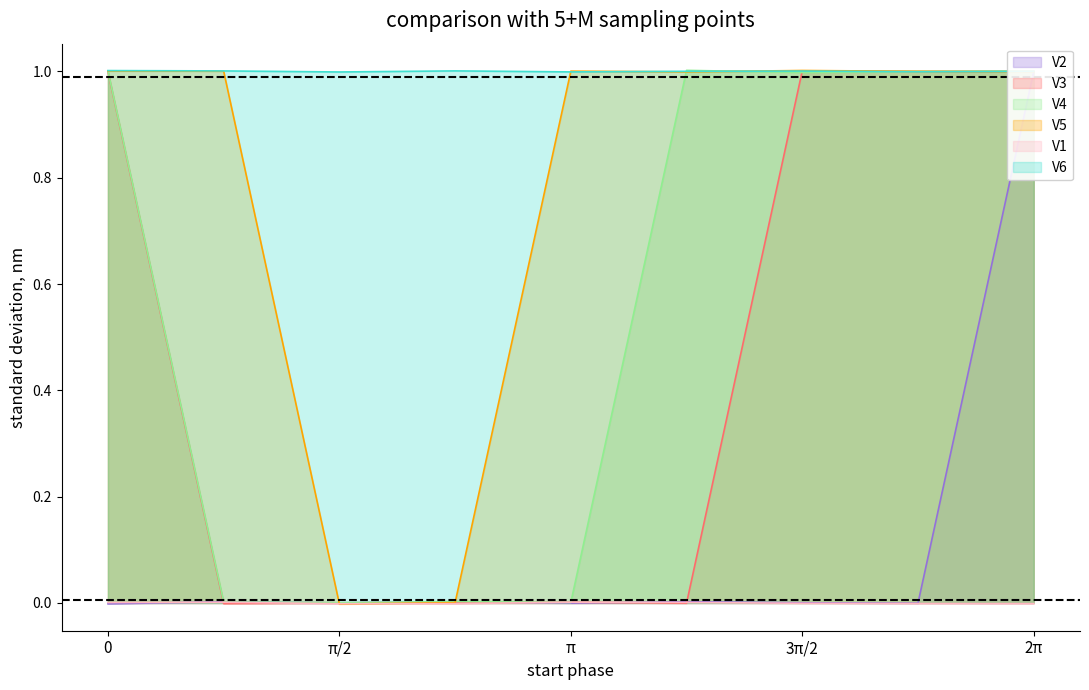

What is the value of the V3 point at the 9th from the left?

1.0